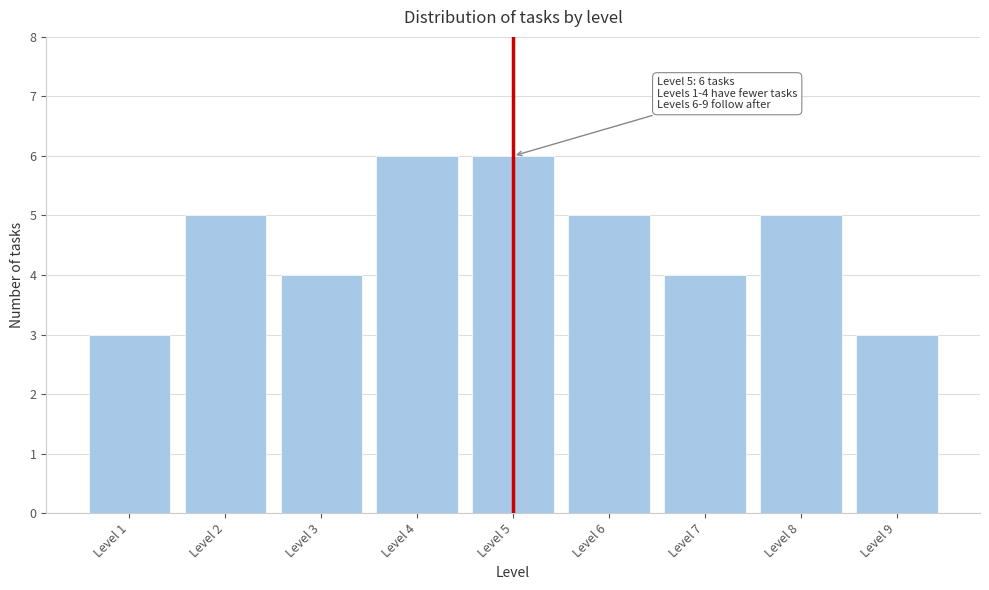

Reading left to right, what are all the values shown in this chart?

Level 1=3	Level 2=5	Level 3=4	Level 4=6	Level 5=6	Level 6=5	Level 7=4	Level 8=5	Level 9=3